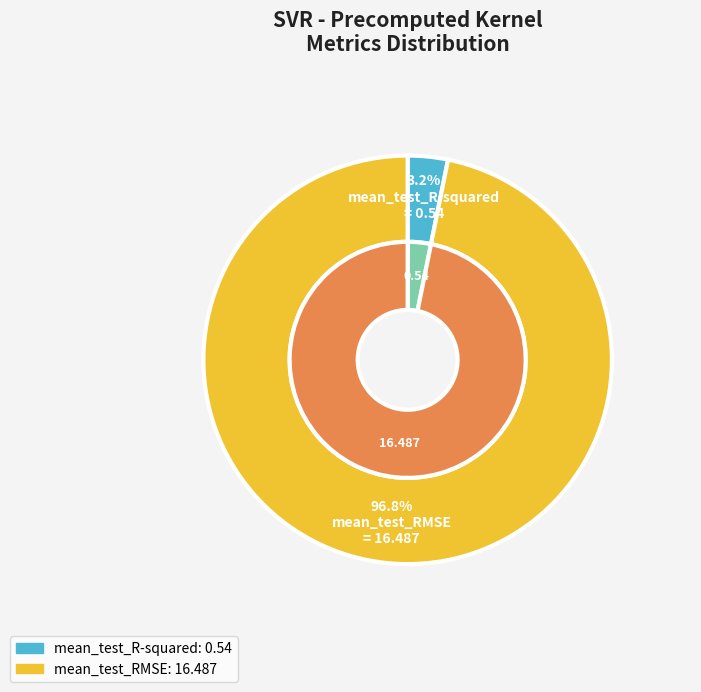

To the nearest percent, what is the combined percentage of mean_test_RMSE and mean_test_R-squared?

100%